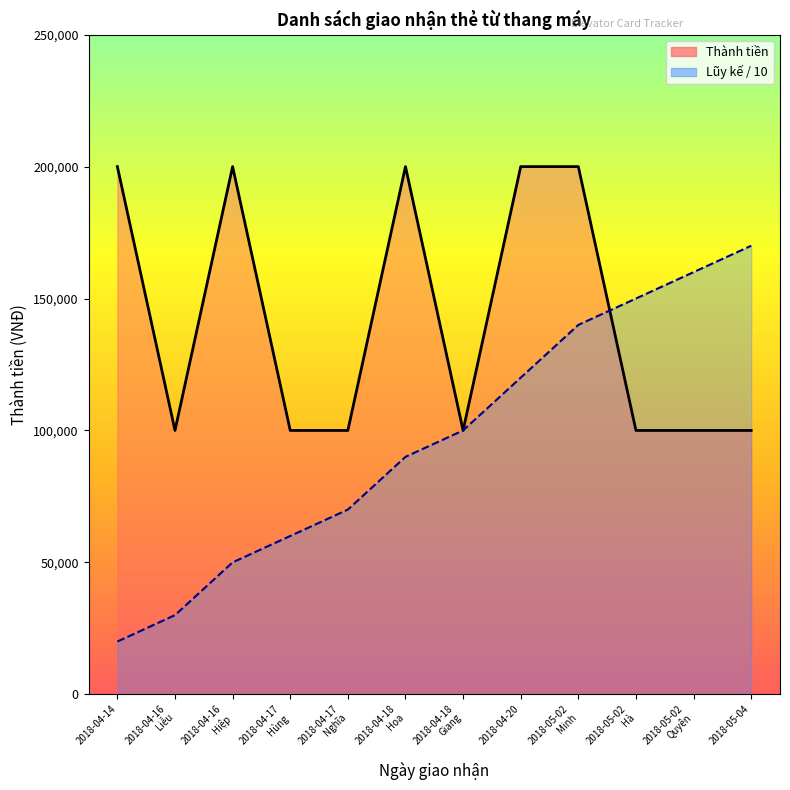

Between 2018-04-17
Nghĩa and 2018-05-04, which is larger?

2018-04-17
Nghĩa